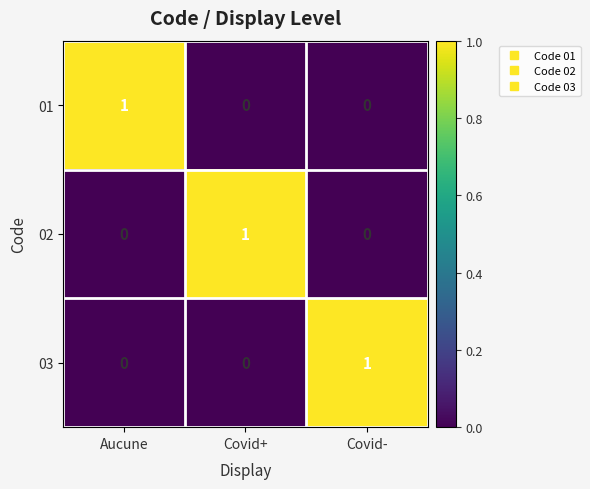

At how many categories does at least one series exceed 0?

3